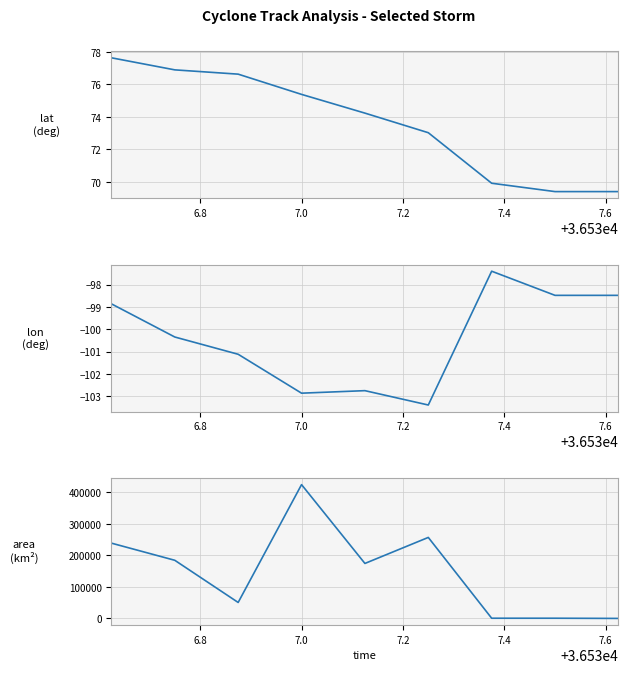

At how many categories does at least one series exceed 291048?

1